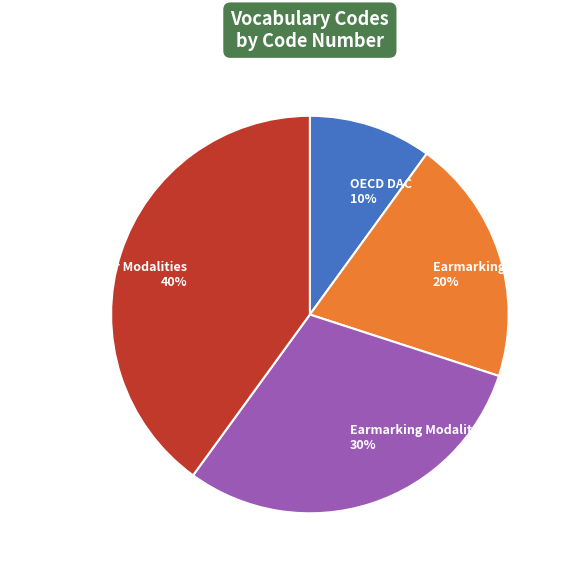

What percentage is the Earmarking Category slice, to the nearest percent?

20%